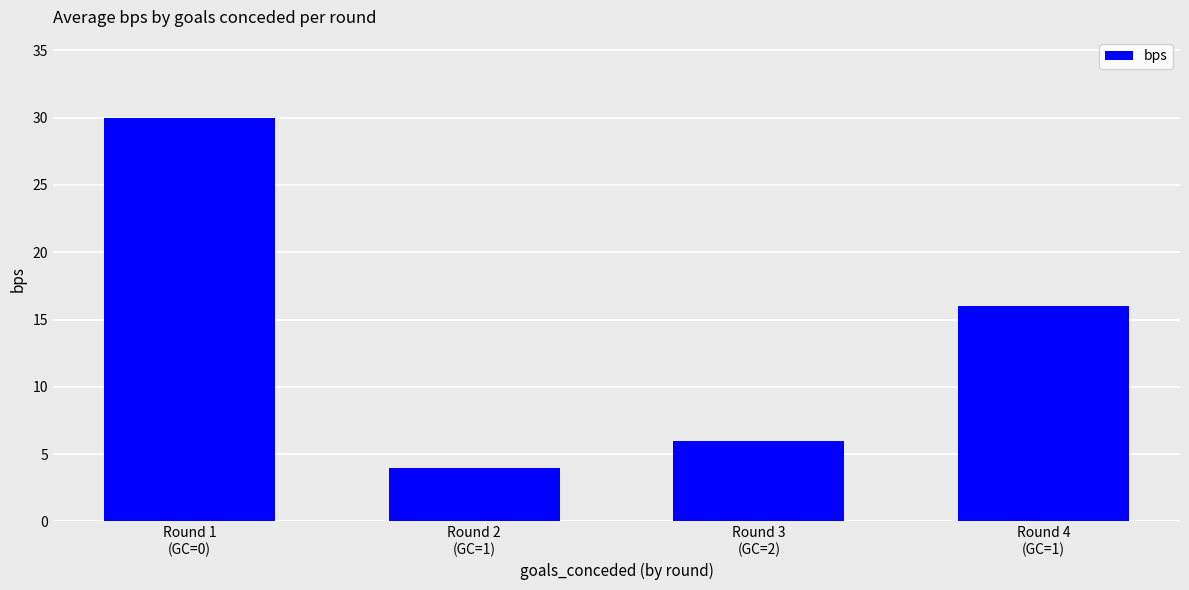

What is the ratio of the value at Round 1
(GC=0) to the value at Round 4
(GC=1)?

1.9